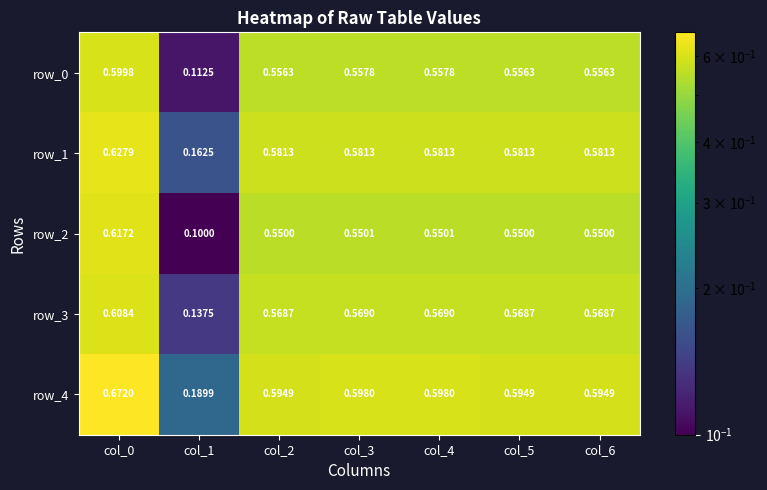

Which series has the largest total across all categories?

row_4